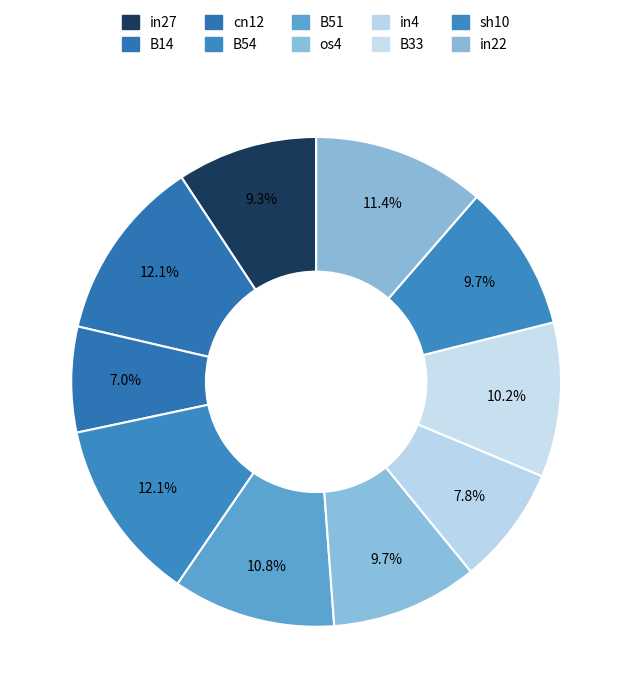

To the nearest percent, what is the combined percentage of B14 and in4?

20%